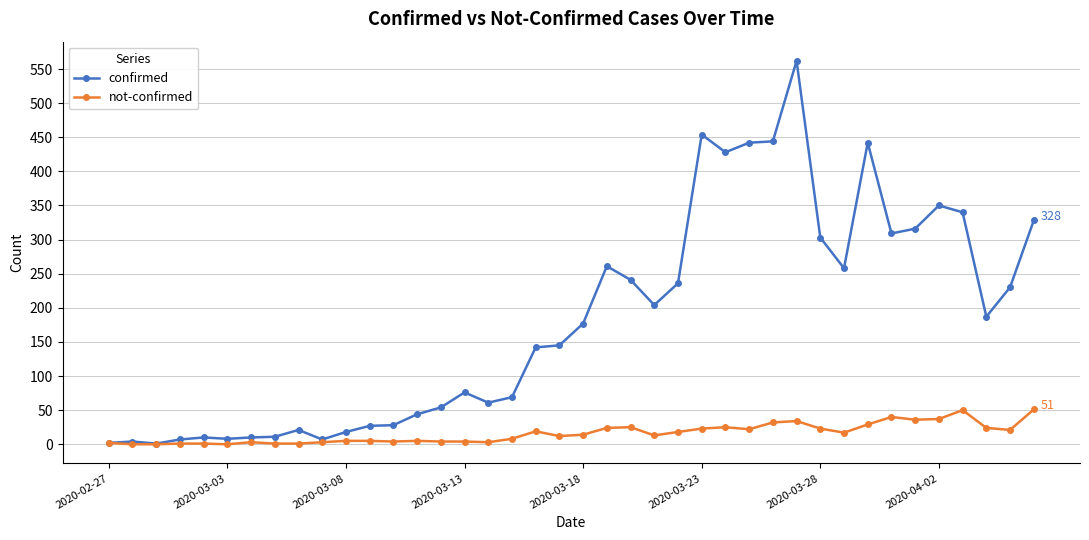

Which series has the largest total across all categories?

confirmed